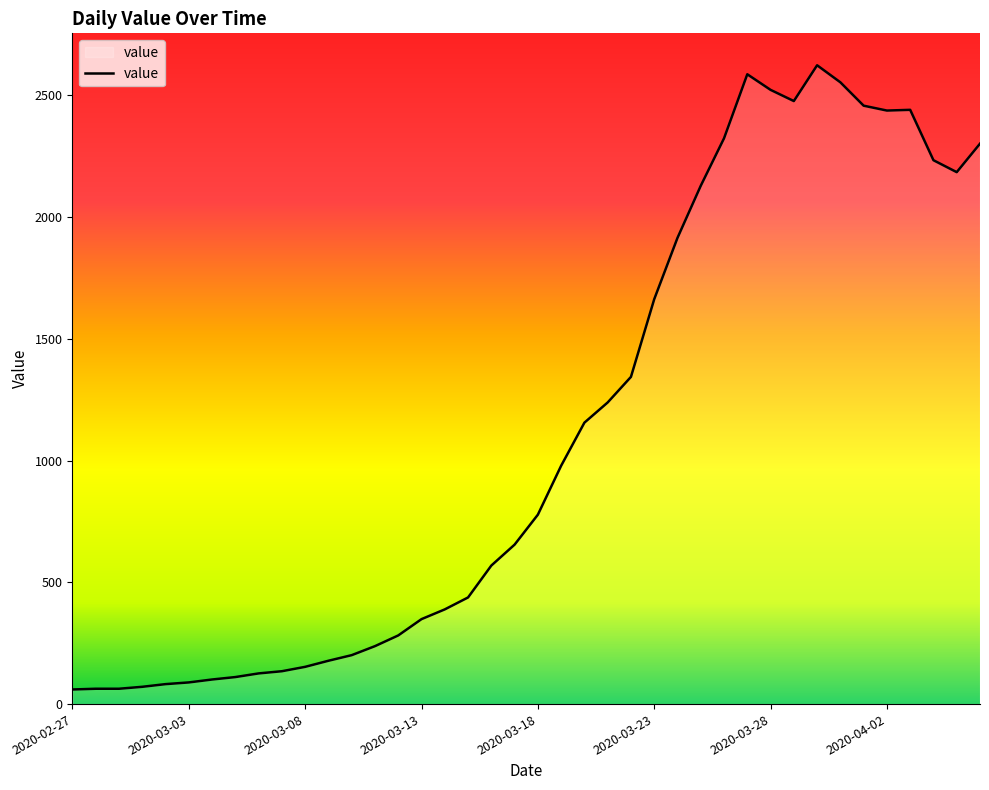

What is the greatest value displayed?

2624